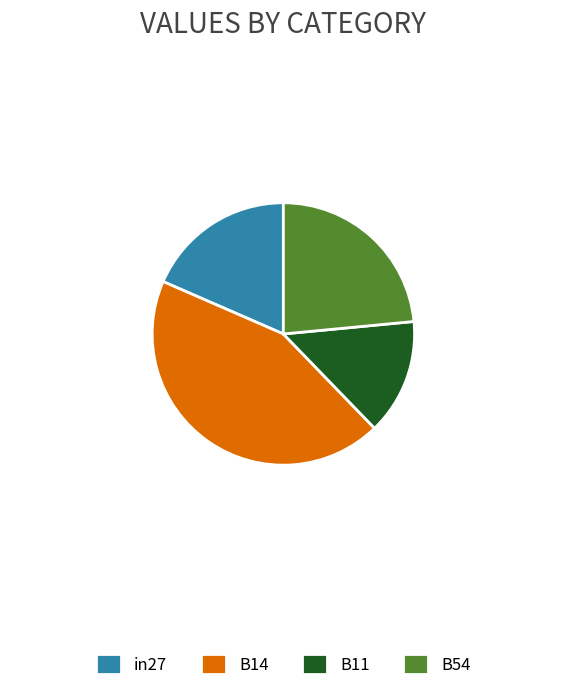

Is the sum of B11 and B14 greater than half?

Yes